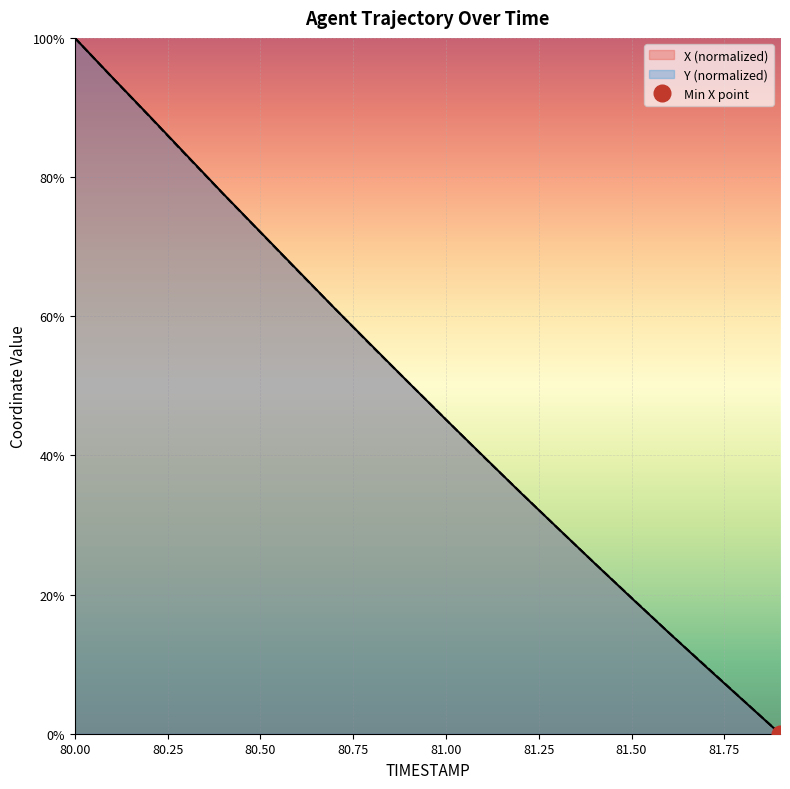

What is the difference between the maximum and minimum values in the X series?

100.0